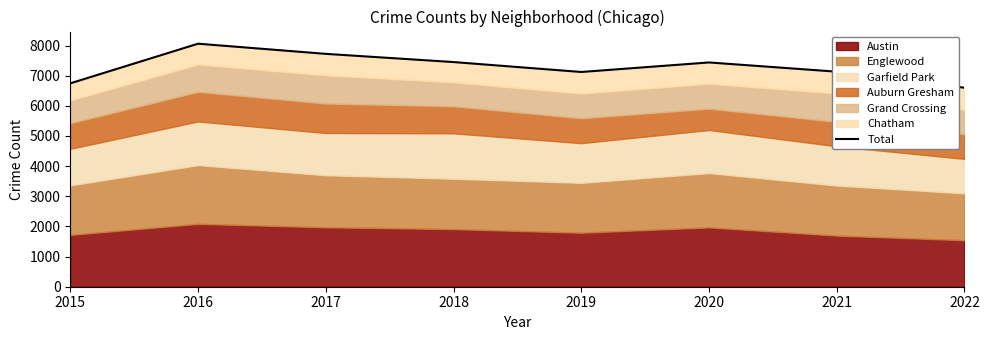

How many values exceed 7439?

3